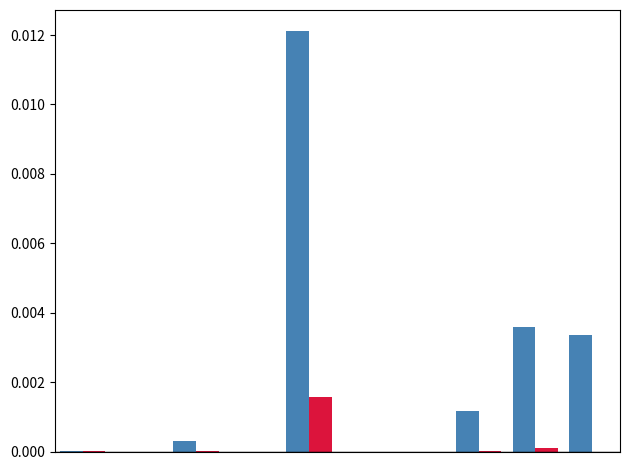

Are the bars grouped side by side (vs. stacked)?

Yes